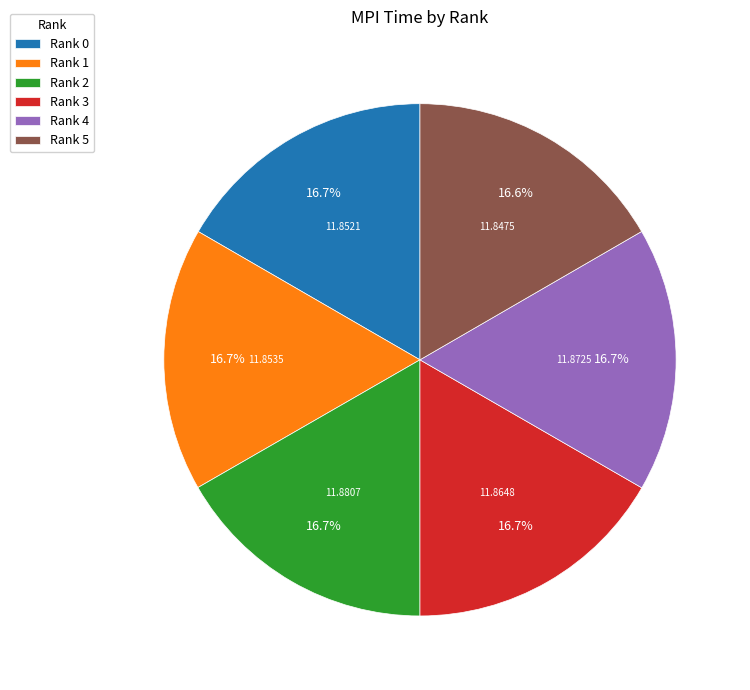

To the nearest percent, what is the combined percentage of Rank 0 and Rank 2?

33%